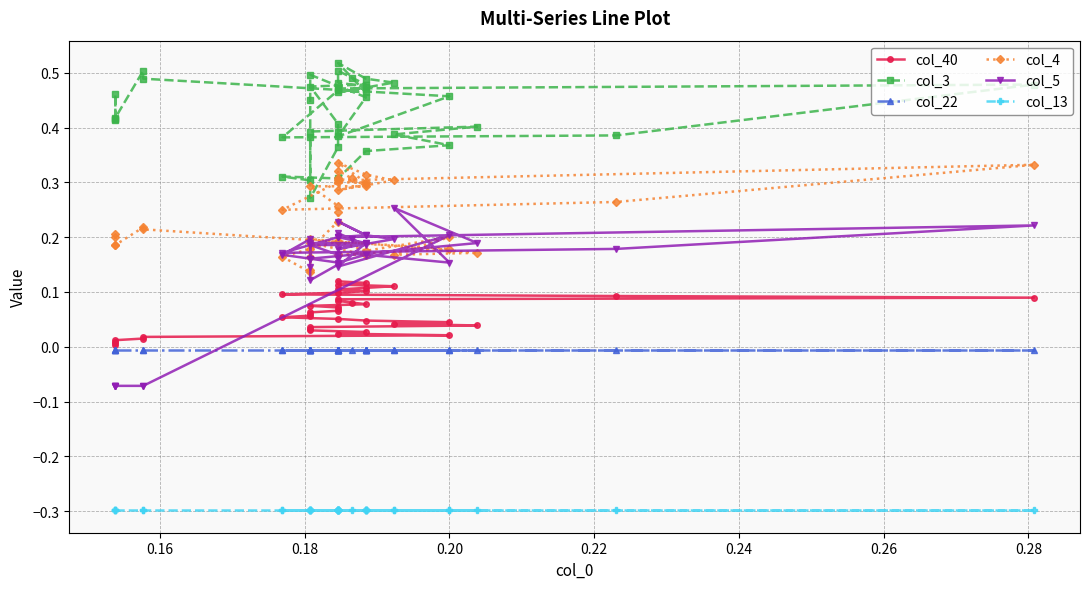

After their last crossing, which series has the higher values: col_5 or col_4?

col_4